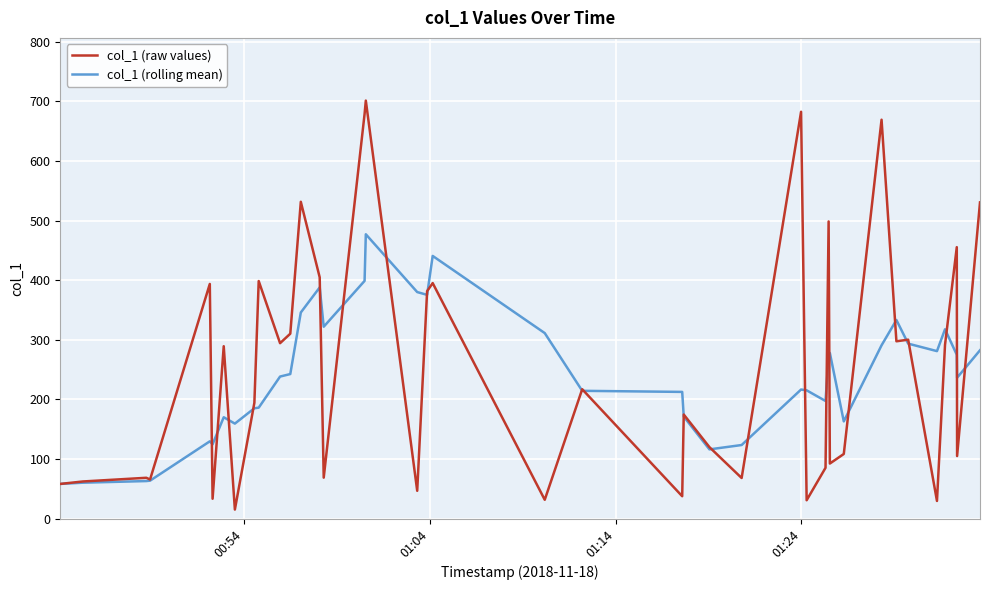

What is the highest value of the col_1 (rolling mean) series?

476.9